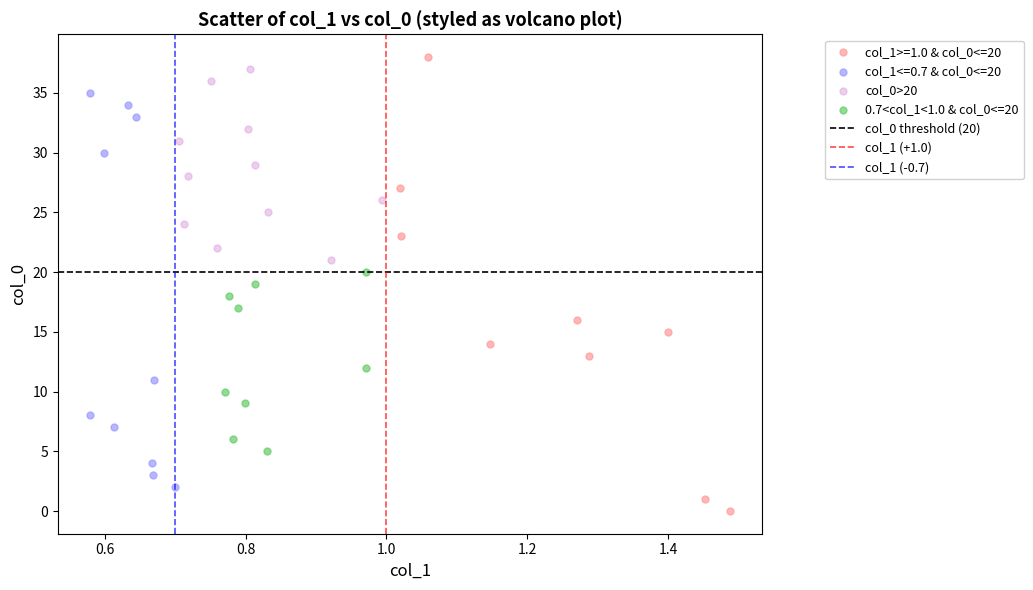

Which series reaches the minimum Y coordinate?

col_1>=1.0 & col_0<=20